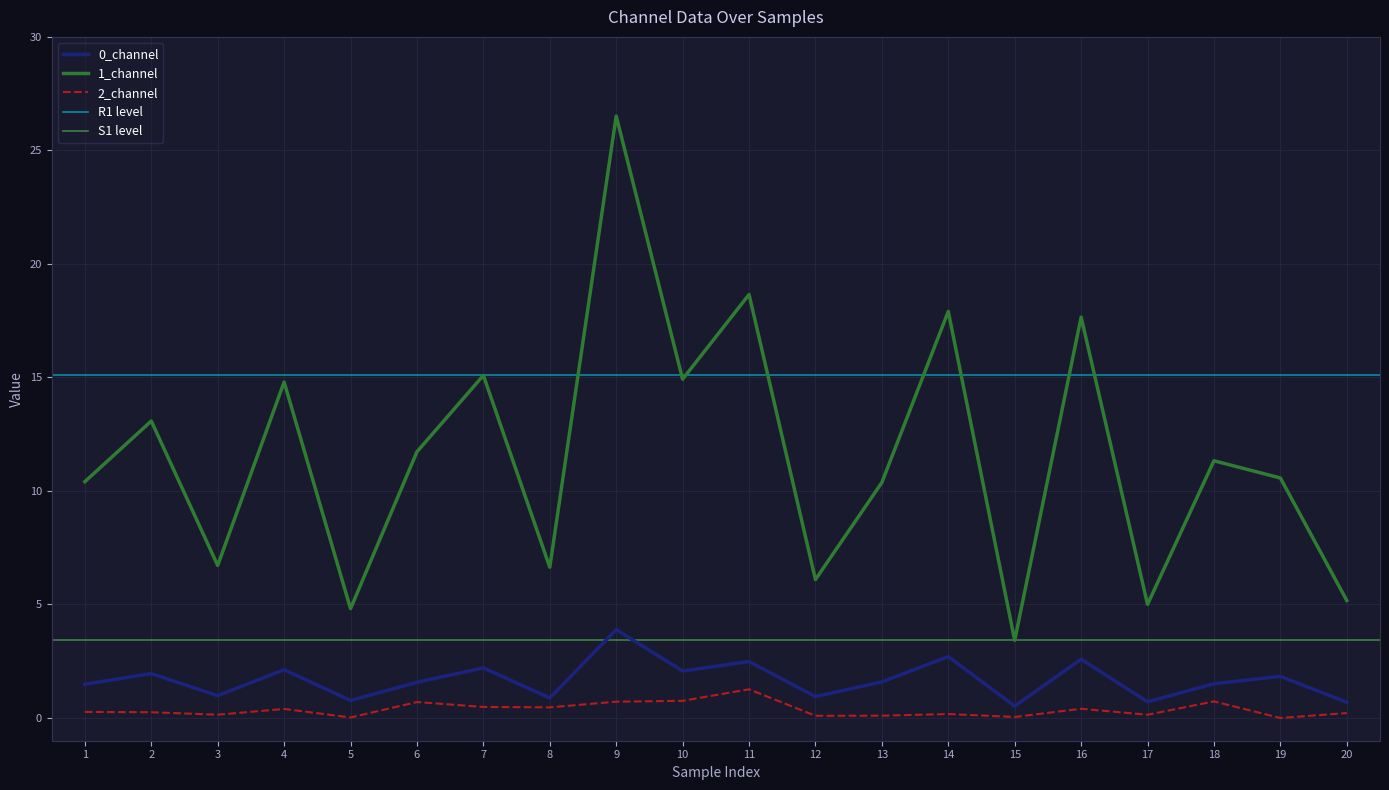

The value of 0_channel at 2 is 0.6. True or false?

False